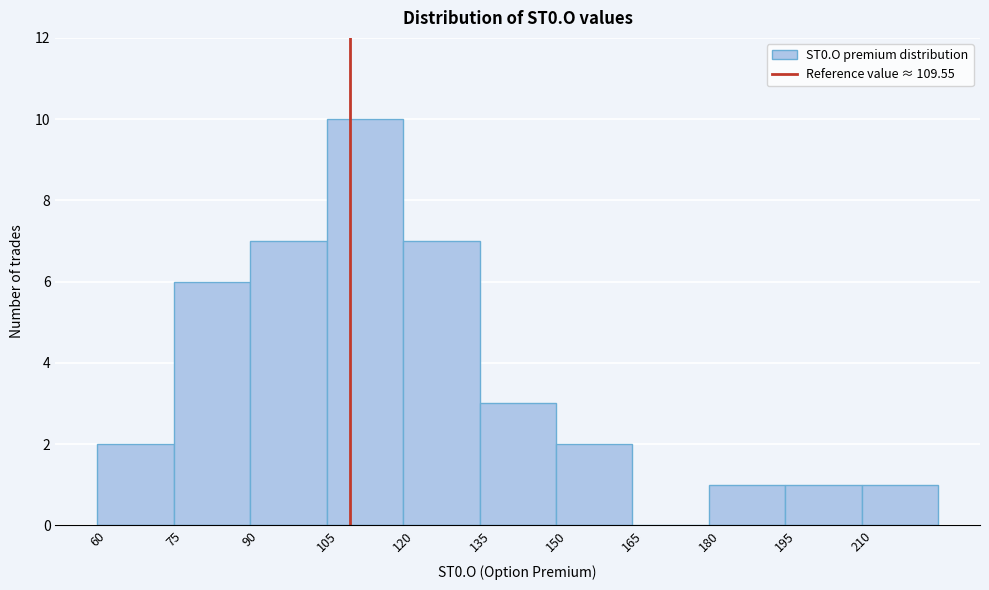

Reading left to right, list every bar in this chart as the range it spans on the x-axis followed by its height. Neither the bar edges nor the heights are printed on the chart, so give them approximately, as read against the axes.

60 to 75: 2
75 to 90: 6
90 to 105: 7
105 to 120: 10
120 to 135: 7
135 to 150: 3
150 to 165: 2
165 to 180: 0
180 to 195: 1
195 to 210: 1
210 to 225: 1